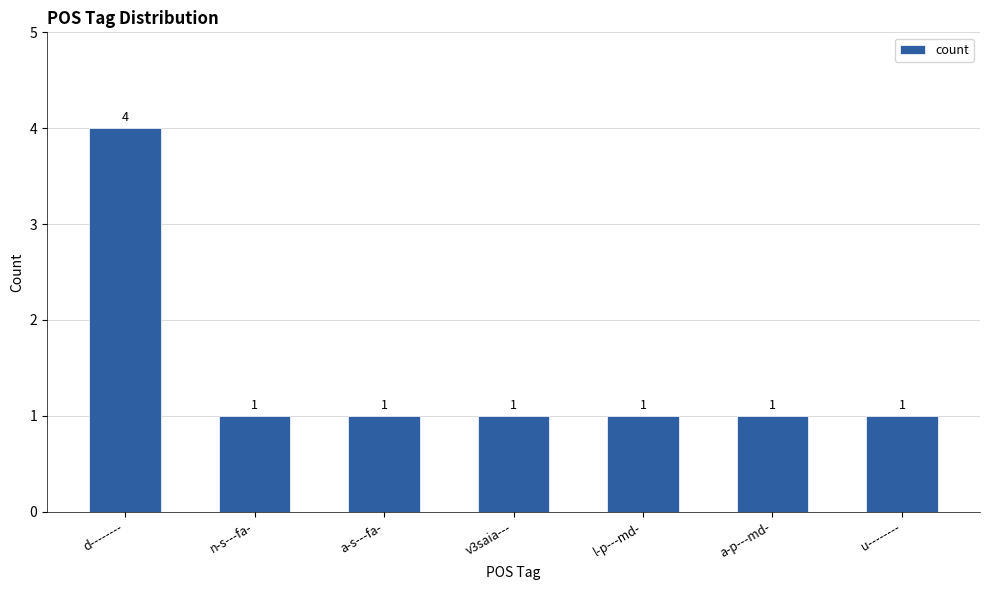

Reading left to right, transcribe all the data shown in this chart.

4	1	1	1	1	1	1